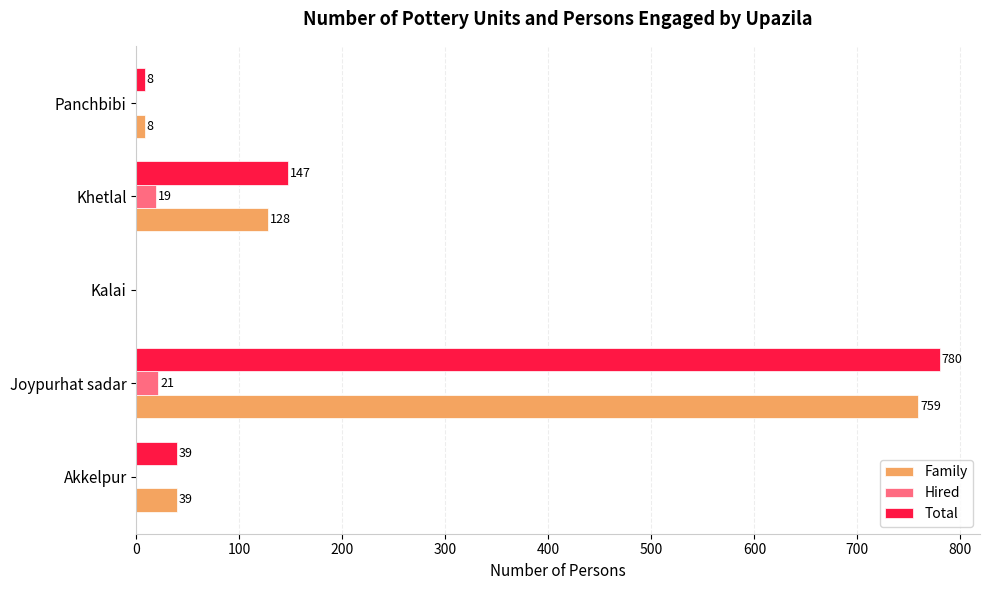

What is the sum of all Total values?

974